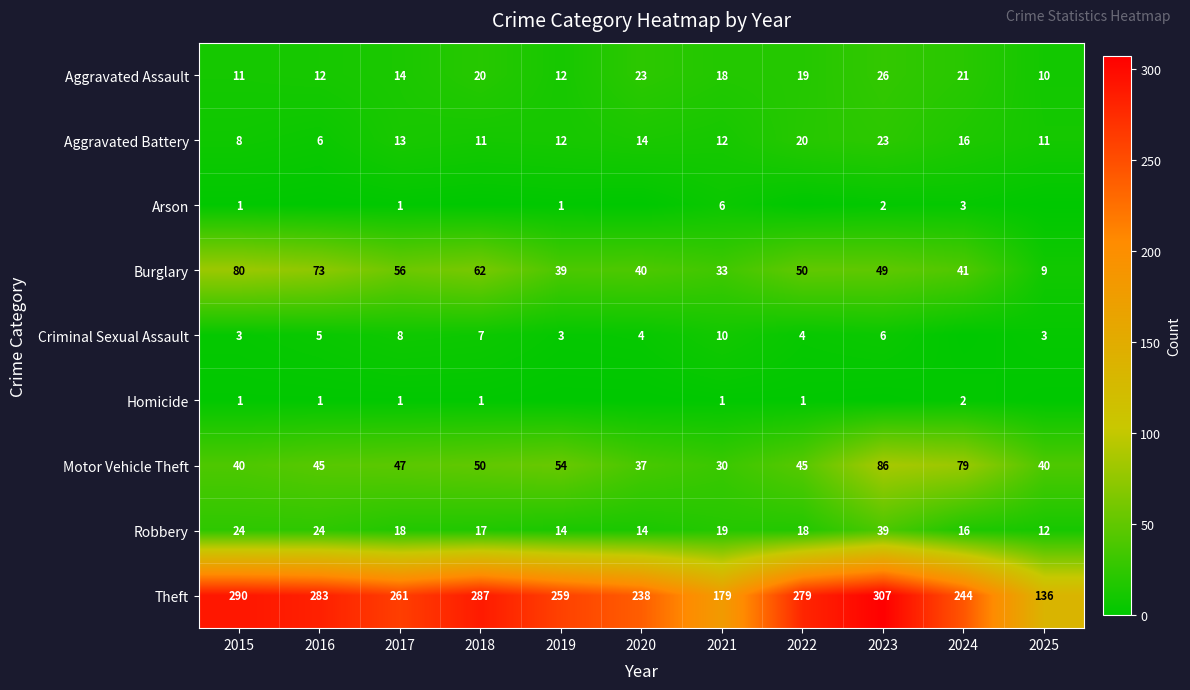

Is it true that Aggravated Assault equals 14 at 2017?

True